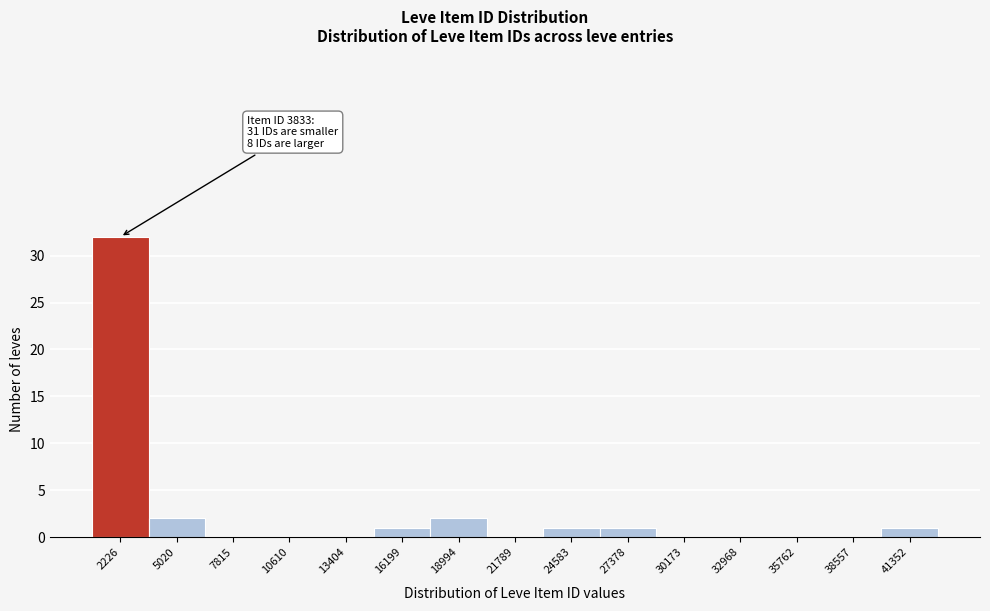

Reading left to right, transcribe all the data shown in this chart.

2226=32	5020=2	7815=0	10610=0	13404=0	16199=1	18994=2	21789=0	24583=1	27378=1	30173=0	32968=0	35762=0	38557=0	41352=1